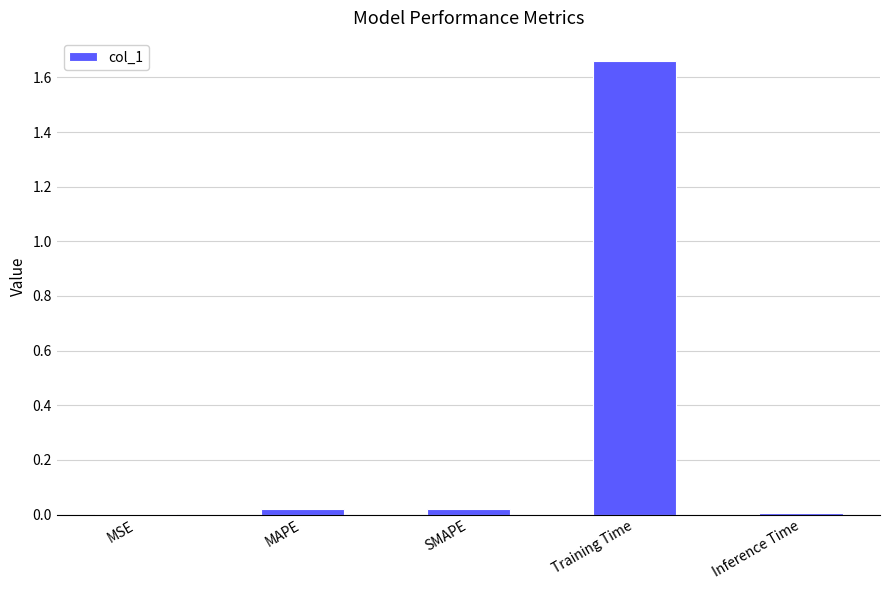

The chart shows a value of 0.0 at MSE. True or false?

True